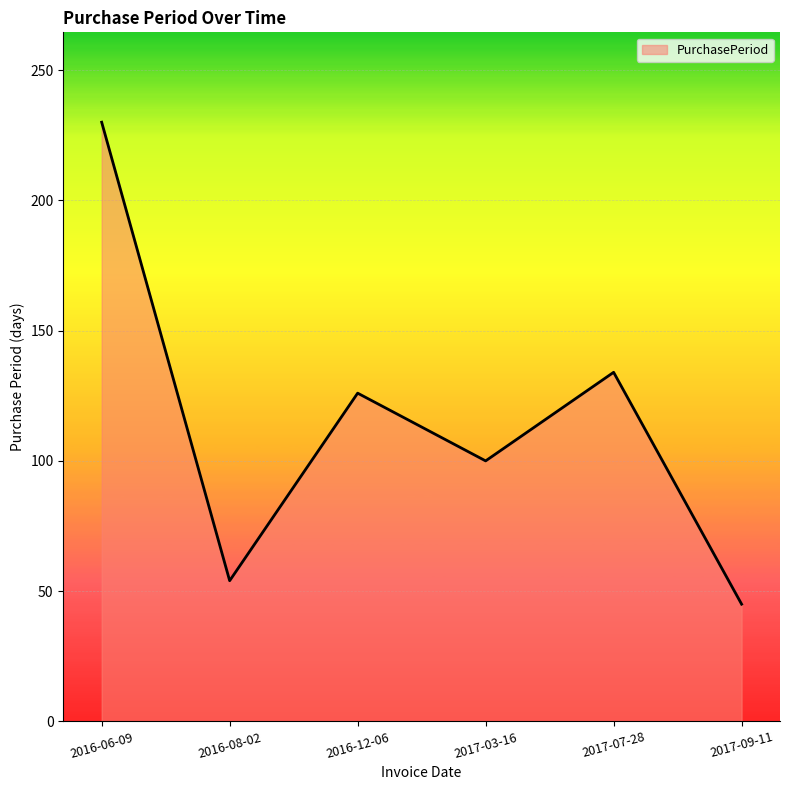

Is it true that the value at 2017-03-16 is 27?

False